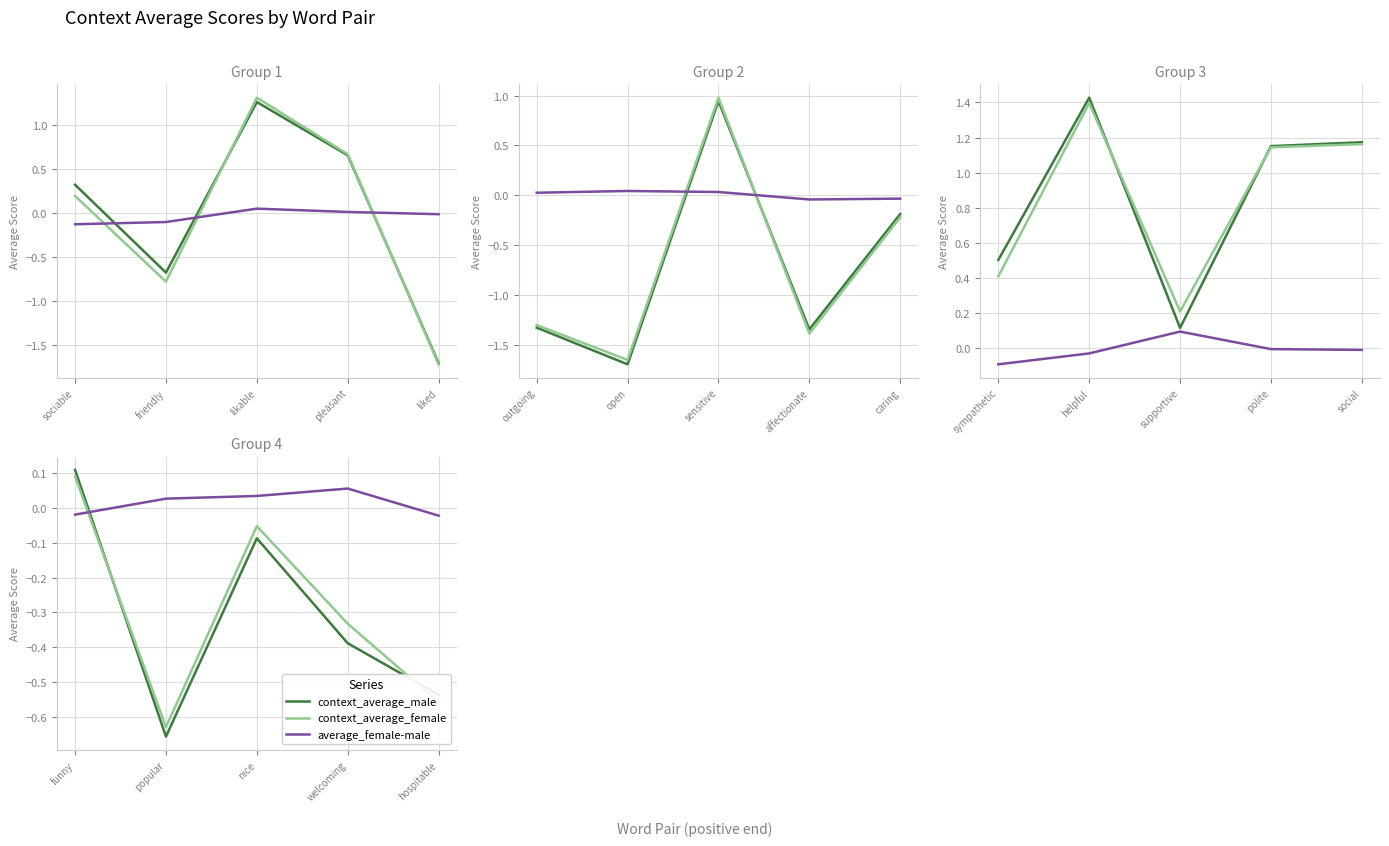

List the series in order of their peak value, highest first.

context_average_male, context_average_female, average_female-male